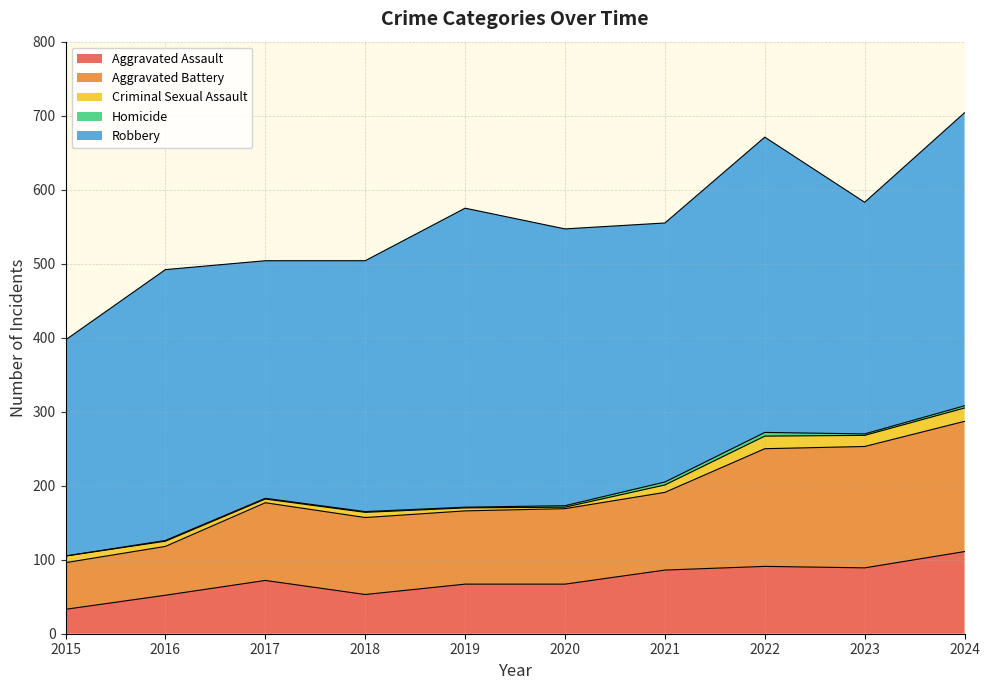

Rank the series by their maximum value, from lowest to highest.

Homicide, Criminal Sexual Assault, Aggravated Assault, Aggravated Battery, Robbery